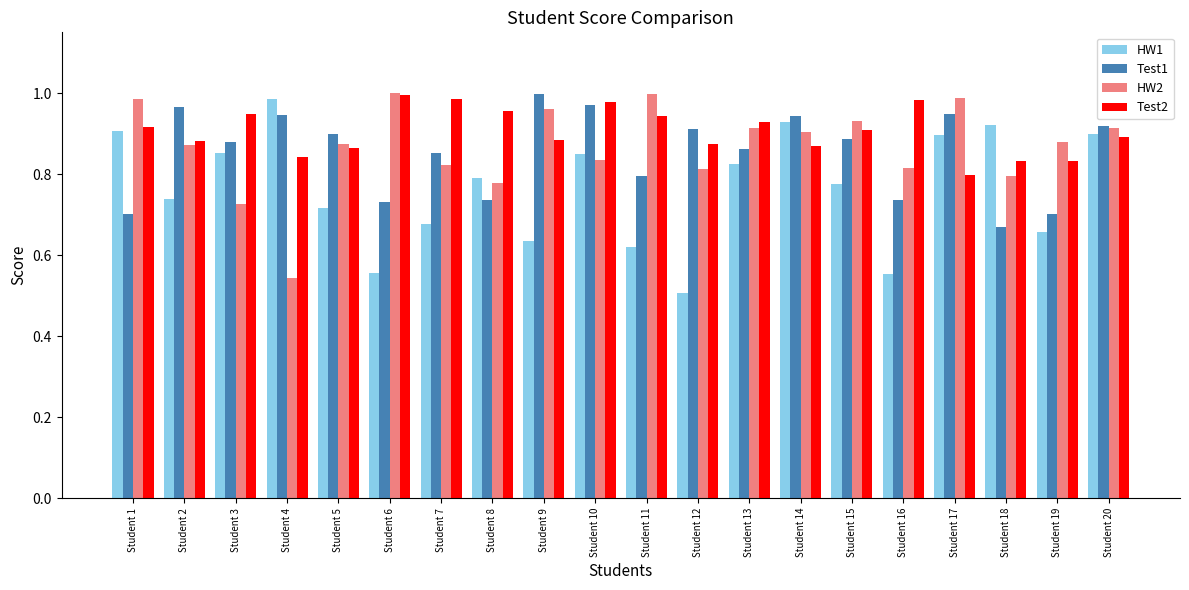

True or false: HW1 has a value of 0.9 at Student 1.

True